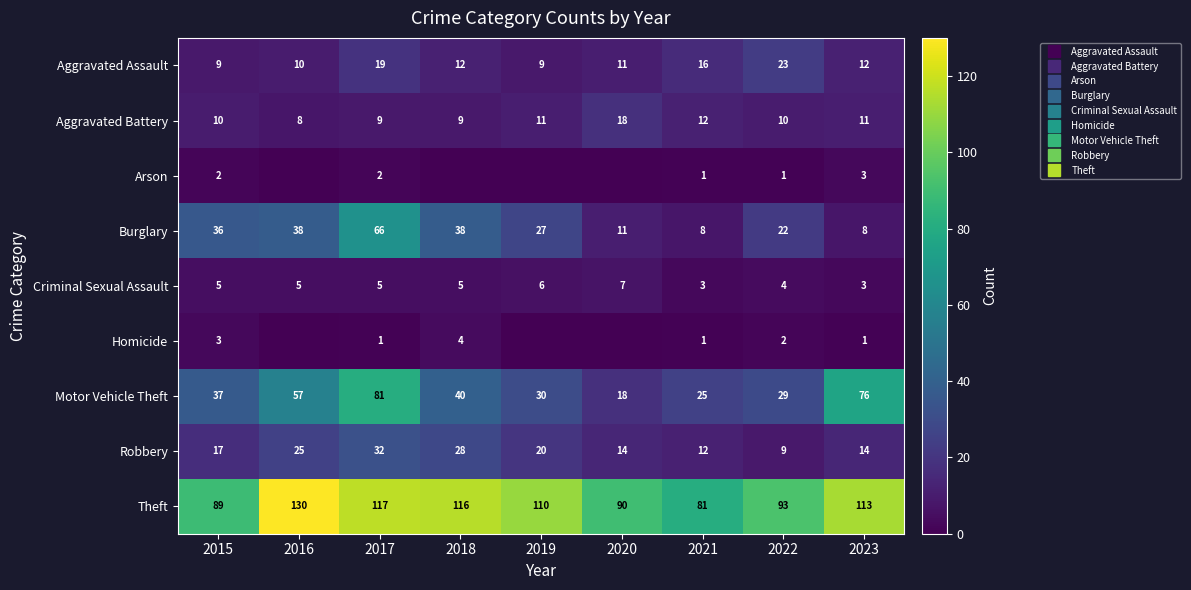

What is the total value across all series at 2019?

213